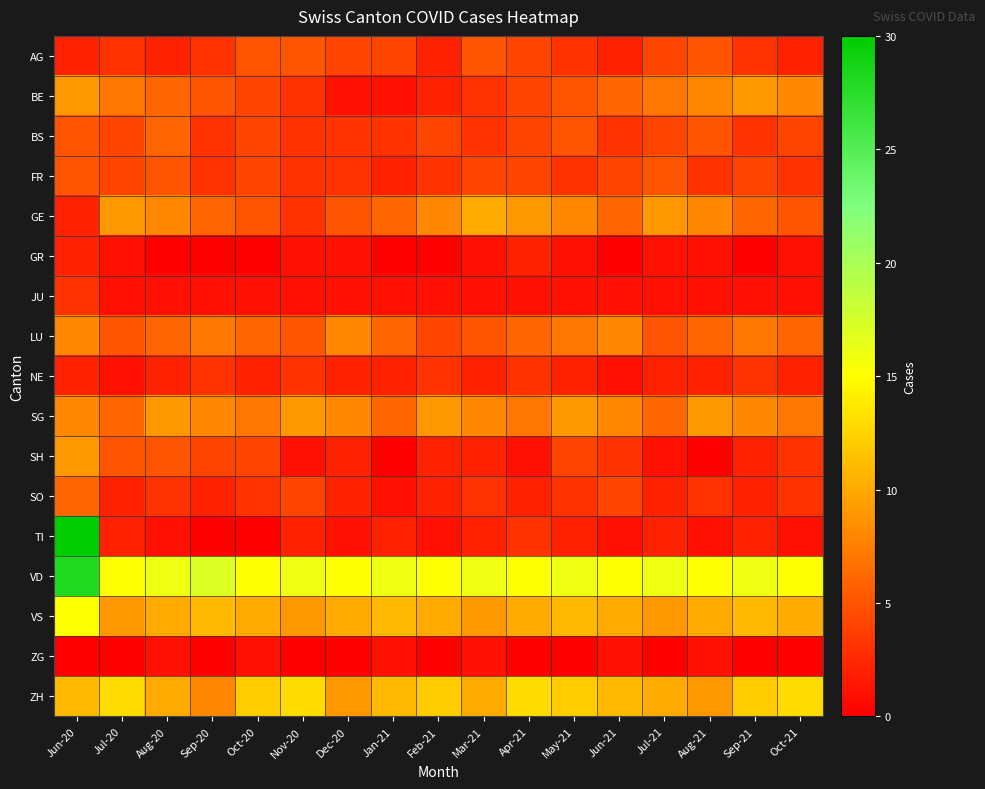

Rank the series by their maximum value, from lowest to highest.

ZG, GR, JU, NE, AG, FR, BS, SO, LU, BE, SG, SH, GE, ZH, VS, VD, TI